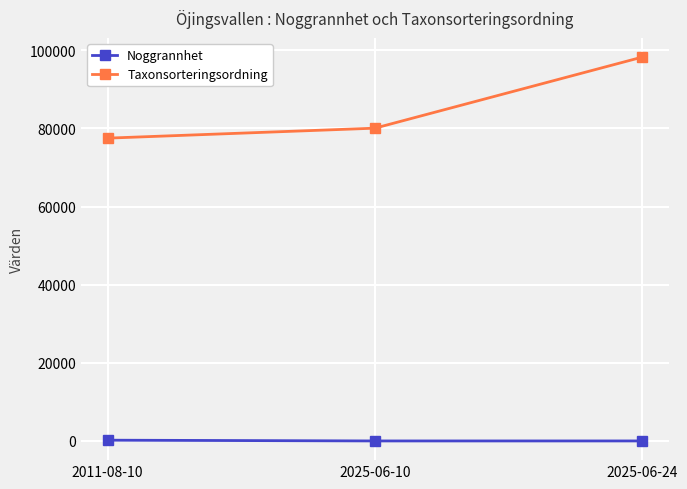

What is the sum of all Taxonsorteringsordning values?

255889